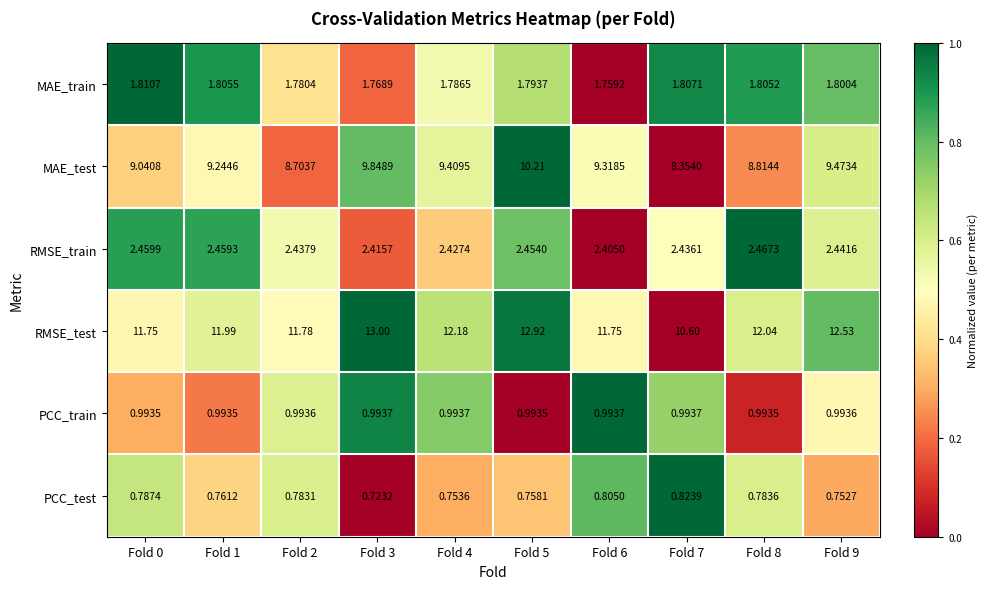

Which series changed the most between Fold 1 and Fold 8?

MAE_test